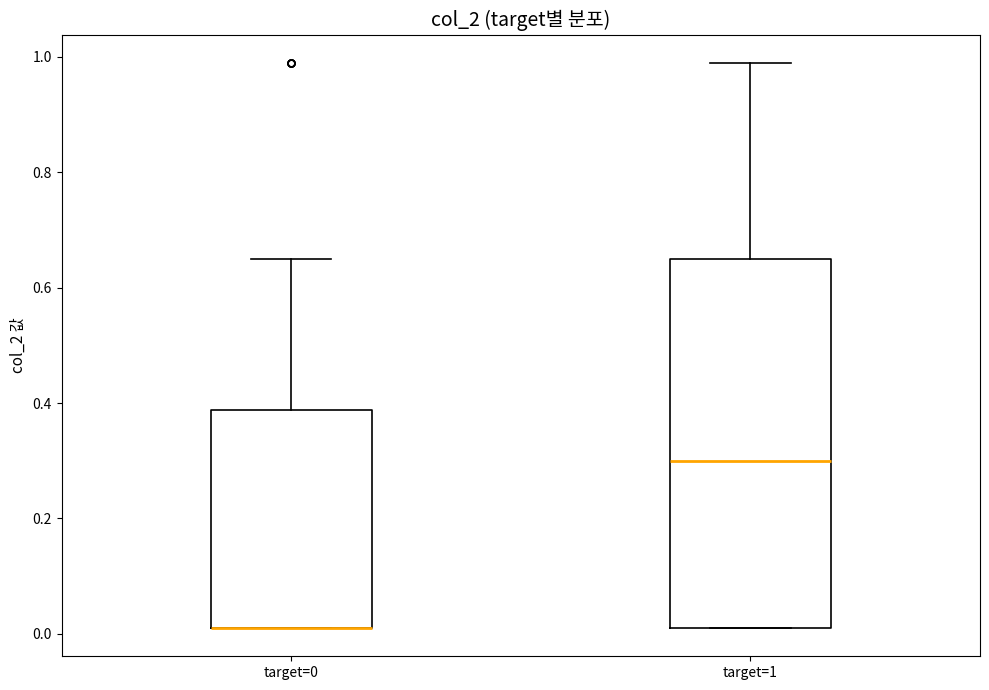

Which box is the tallest, from its lower edge to its upper edge?

target=1